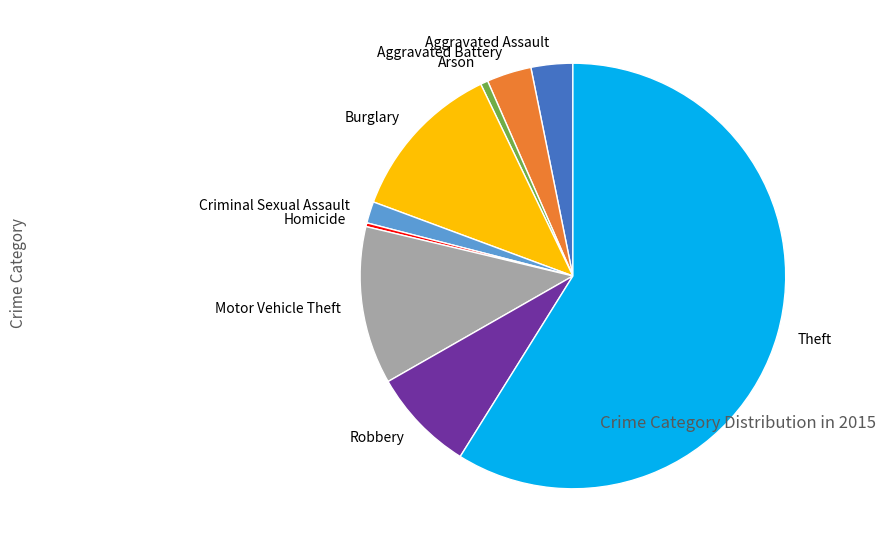

Do Robbery and Criminal Sexual Assault together represent more than half of the pie?

No